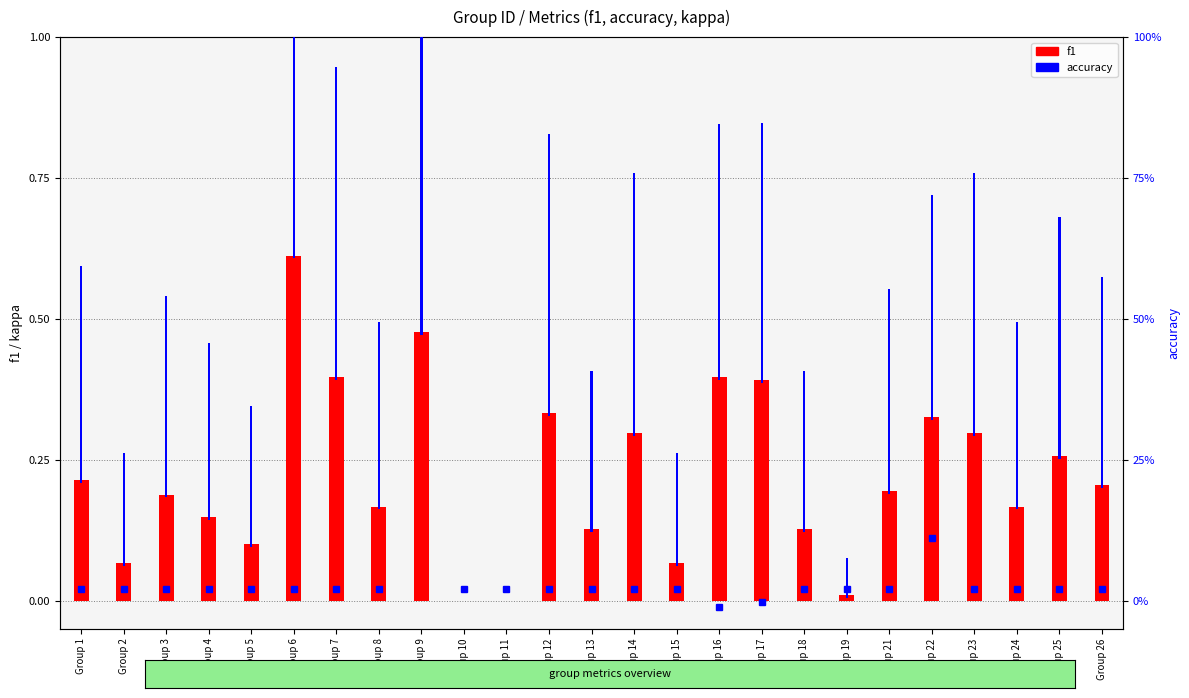

What is the value of the accuracy bar at the 25th from the left?

0.4